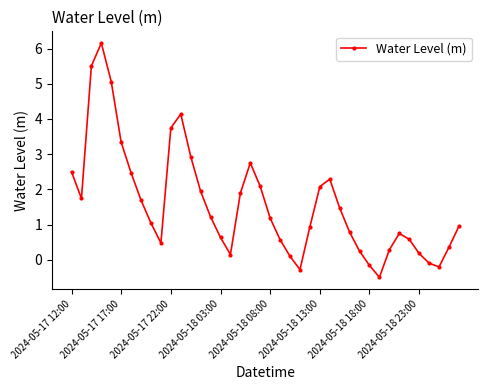

What is the minimum value shown in the chart?

-0.5